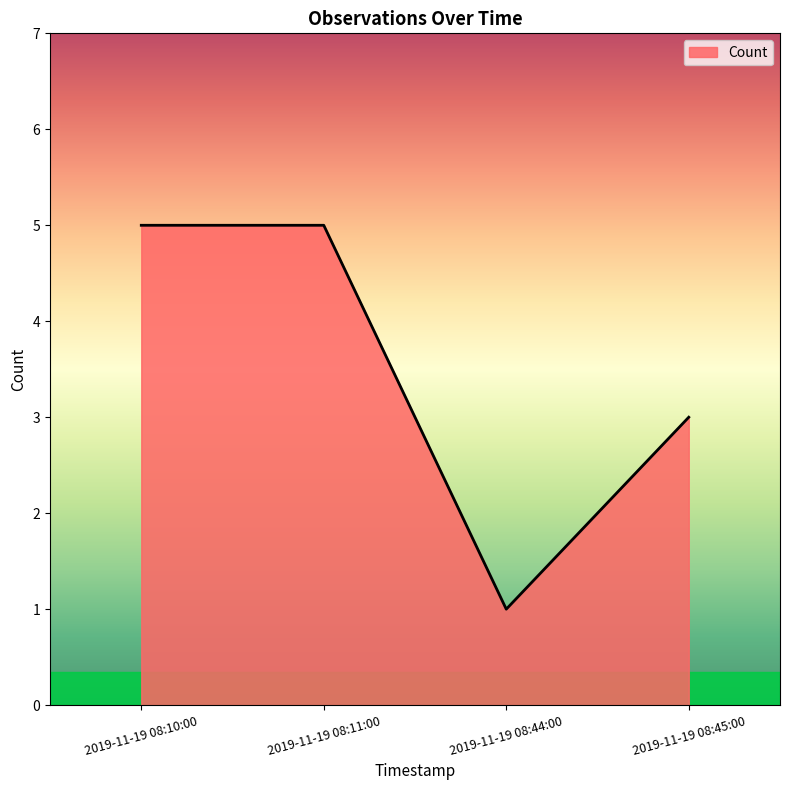

What is the sum of the values at 2019-11-19 08:10:00 and 2019-11-19 08:45:00?

8